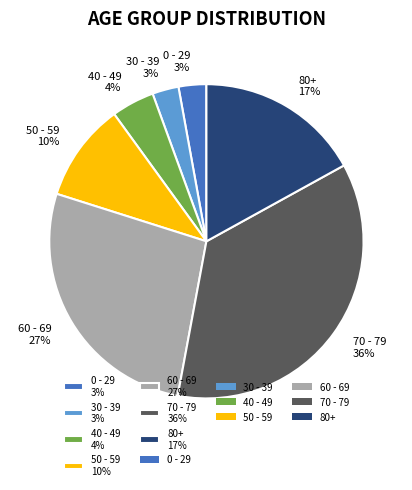

How many slices are in this pie chart?

7